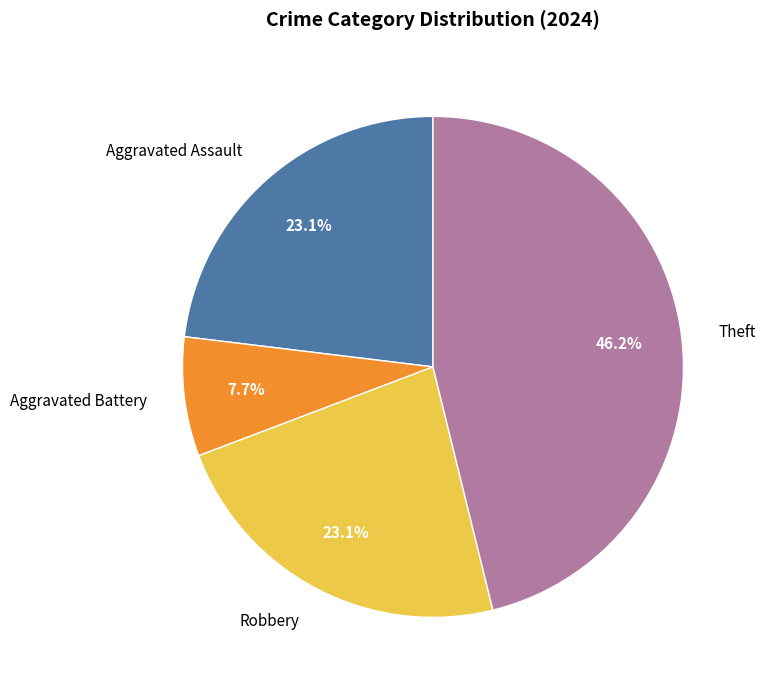

Which has a higher value, Theft or Aggravated Assault?

Theft